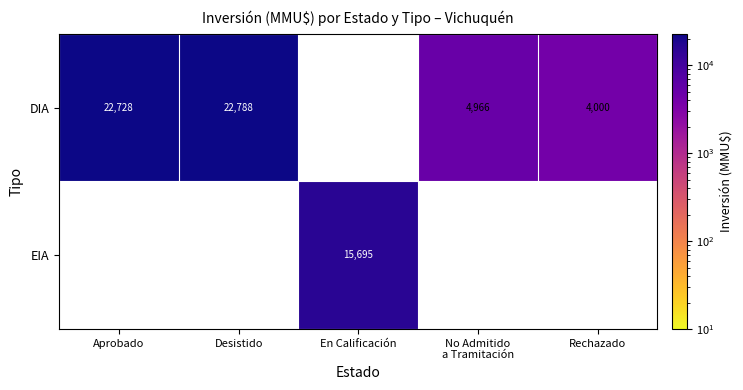

What is the smallest value displayed?

4000.0